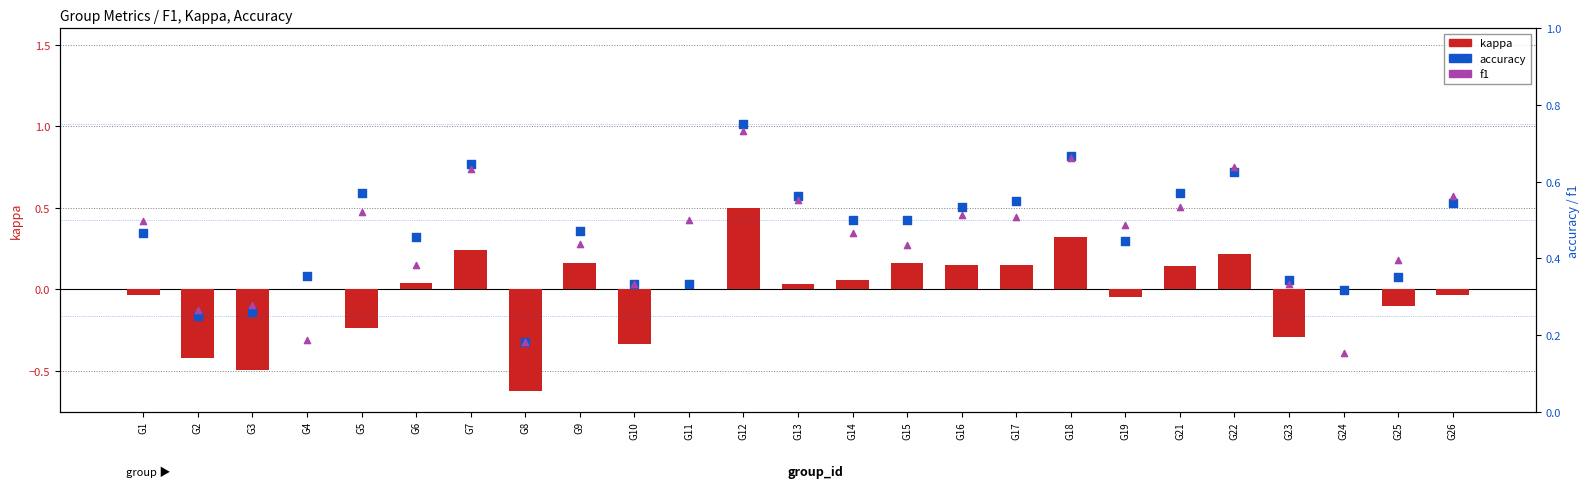

At which category is the sum across all series the highest?

G12